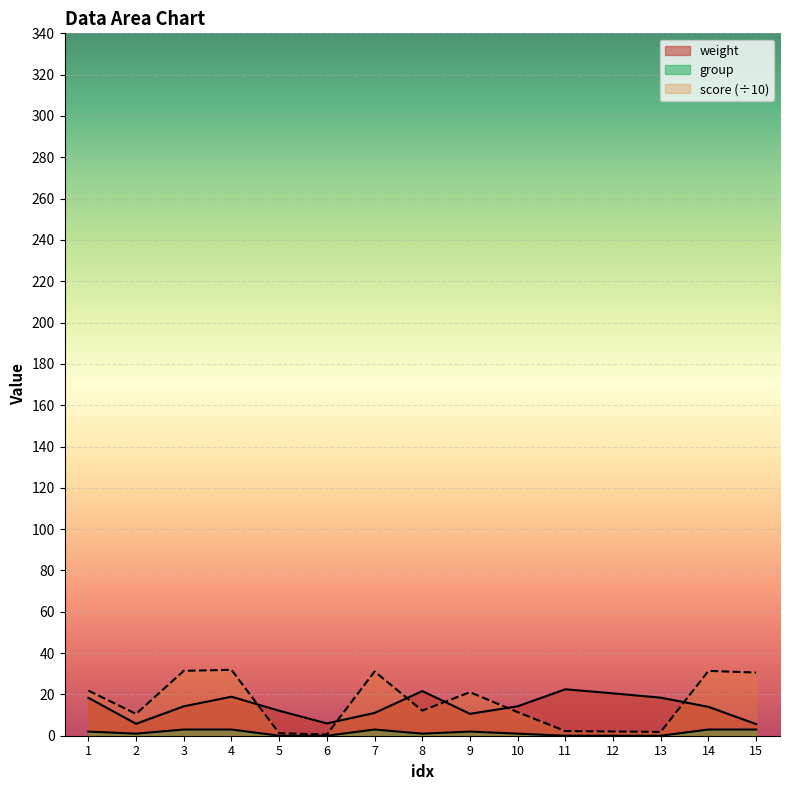

What is the value of the group point at the 10th from the left?

1.0